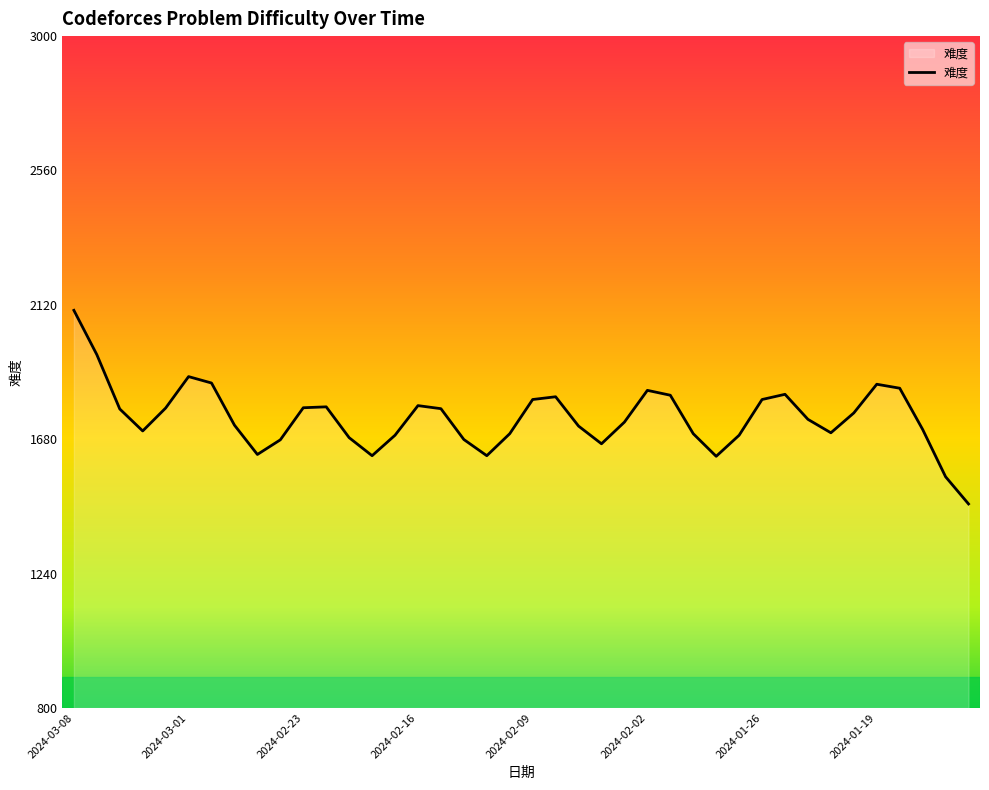

What is the minimum value shown in the chart?

1468